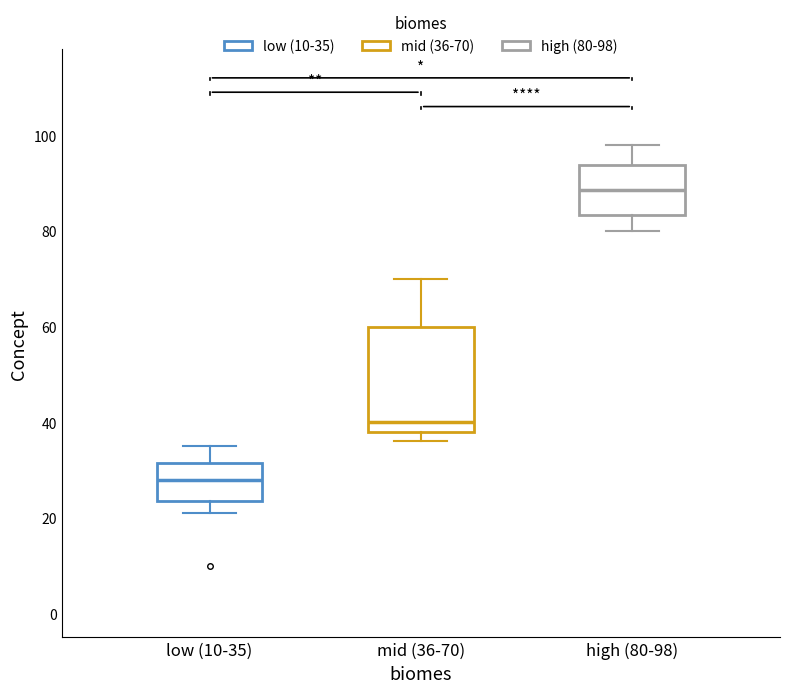

Which box is the tallest, from its lower edge to its upper edge?

mid (36-70)